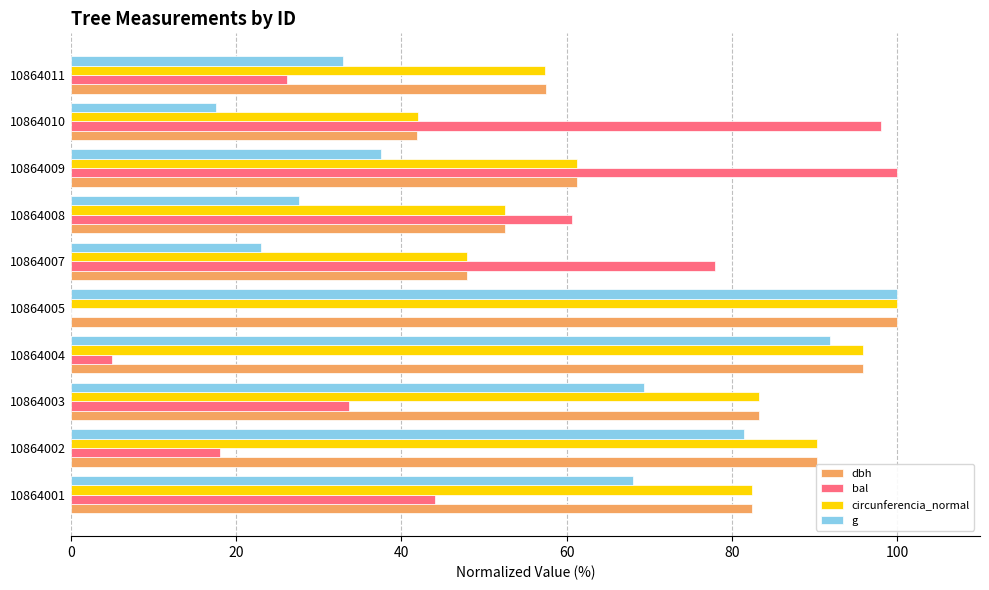

Which series changed the most between 10864005 and 10864010?

bal